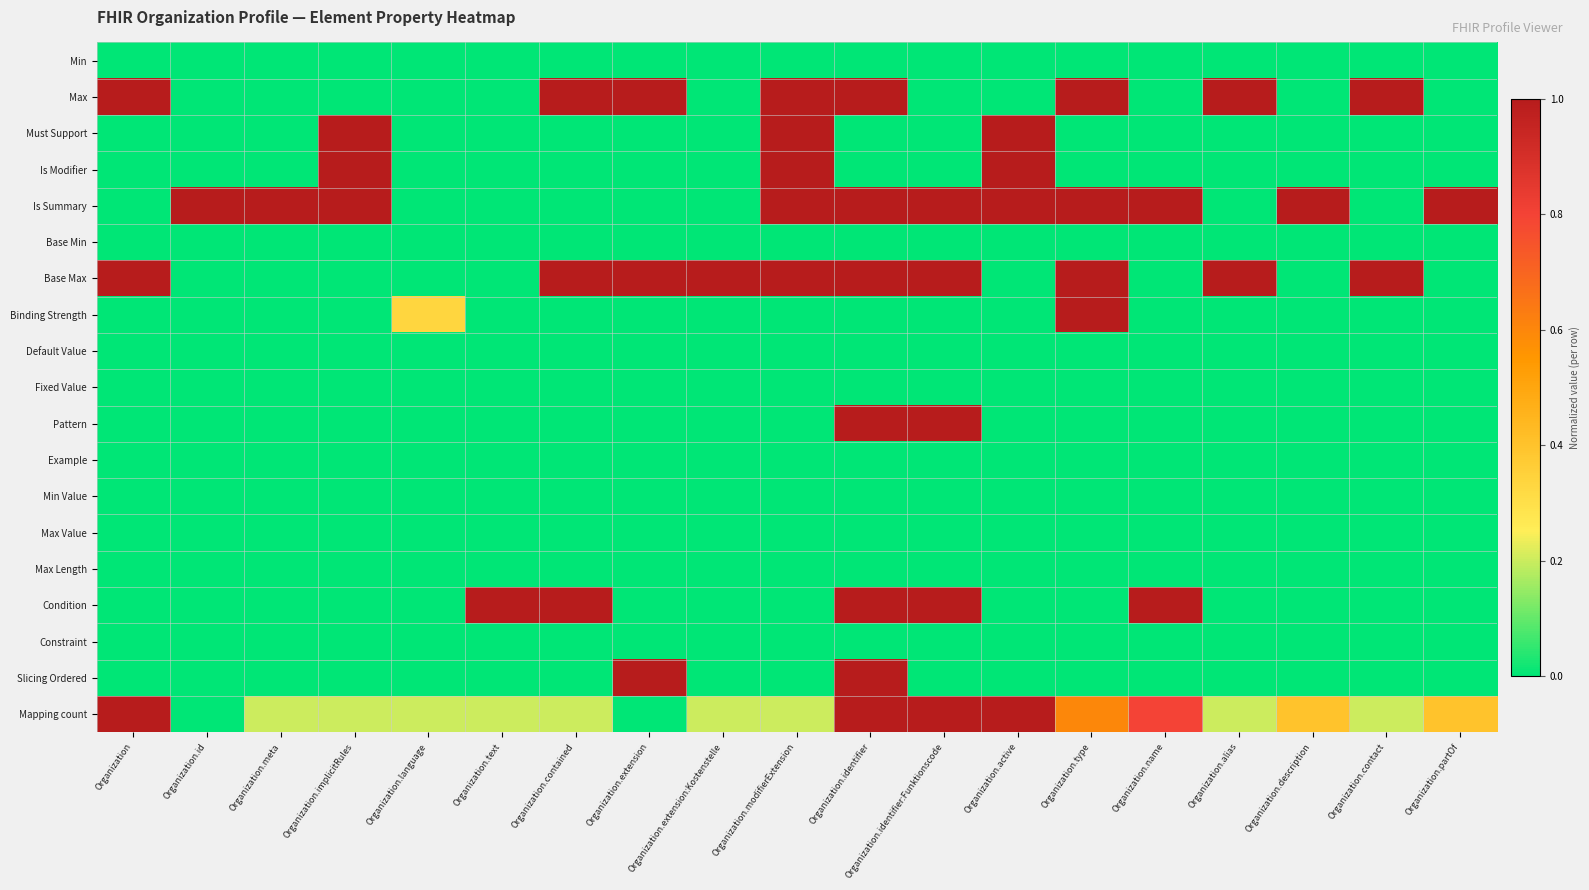

Between Organization.id and Organization.meta, which series saw the biggest shift?

Mapping count